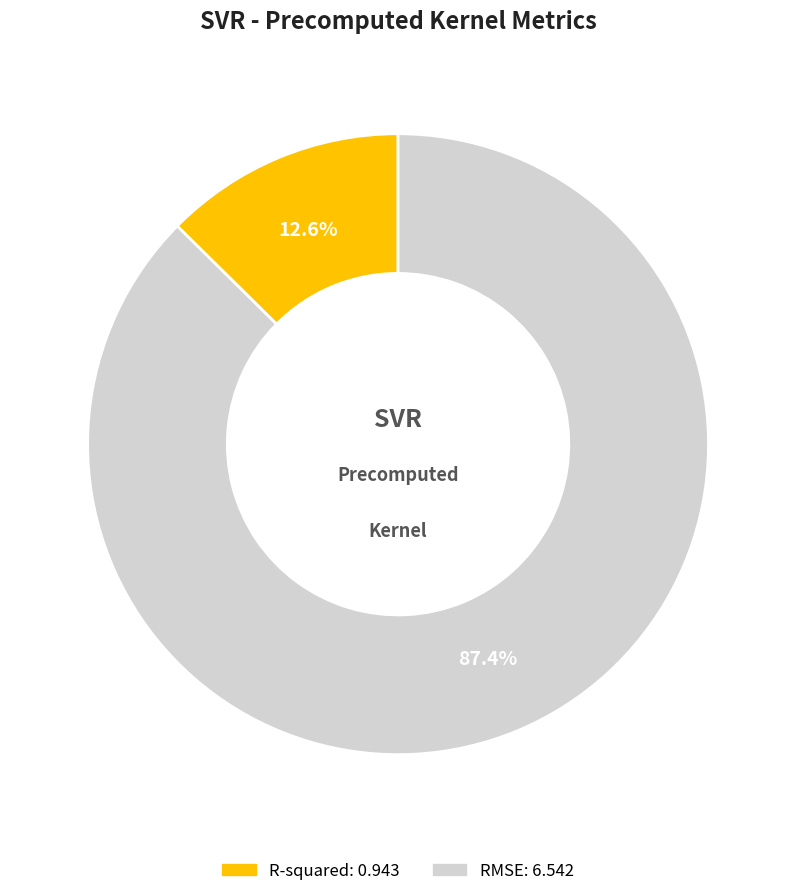

True or false: RMSE accounts for 87% of the total.

True